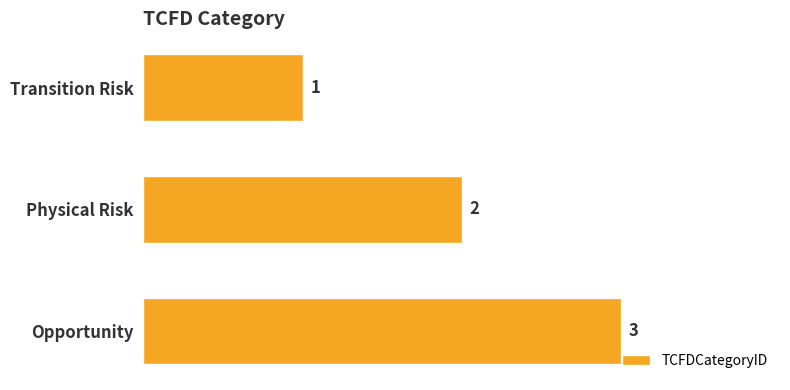

Approximately how many times larger is the value at Physical Risk compared to Transition Risk?

2.0